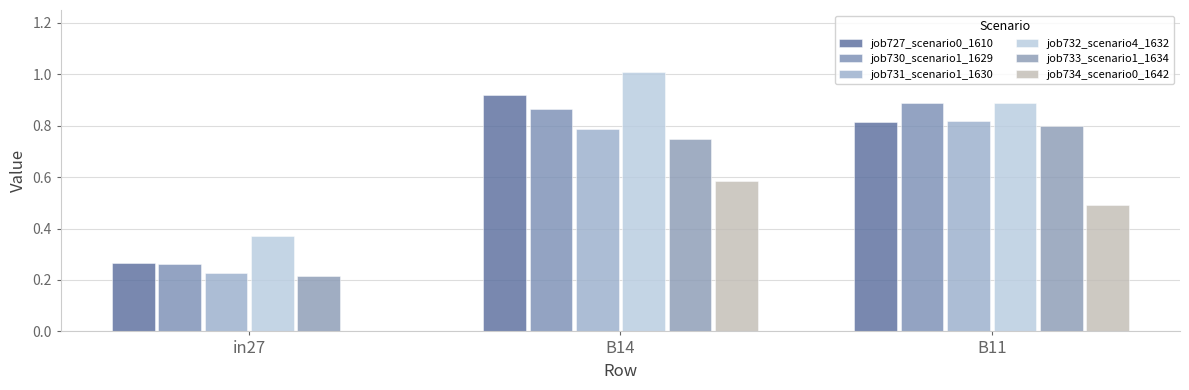

Does the chart contain stacked bars?

No